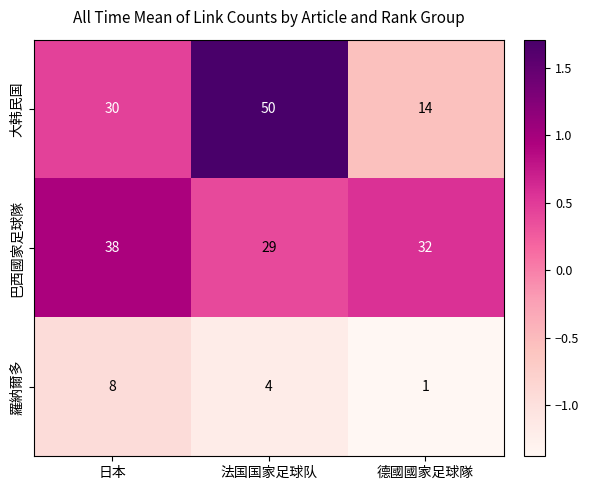

List the series in order of their peak value, highest first.

大韩民国, 巴西國家足球隊, 羅納爾多